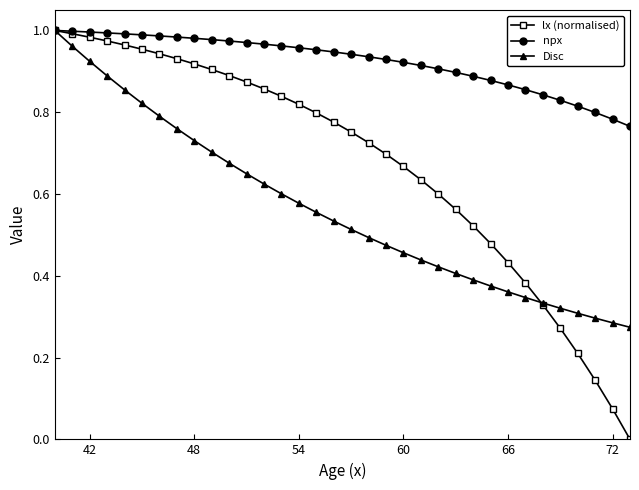

What are all the series names shown in the legend?

lx (normalised), npx, Disc